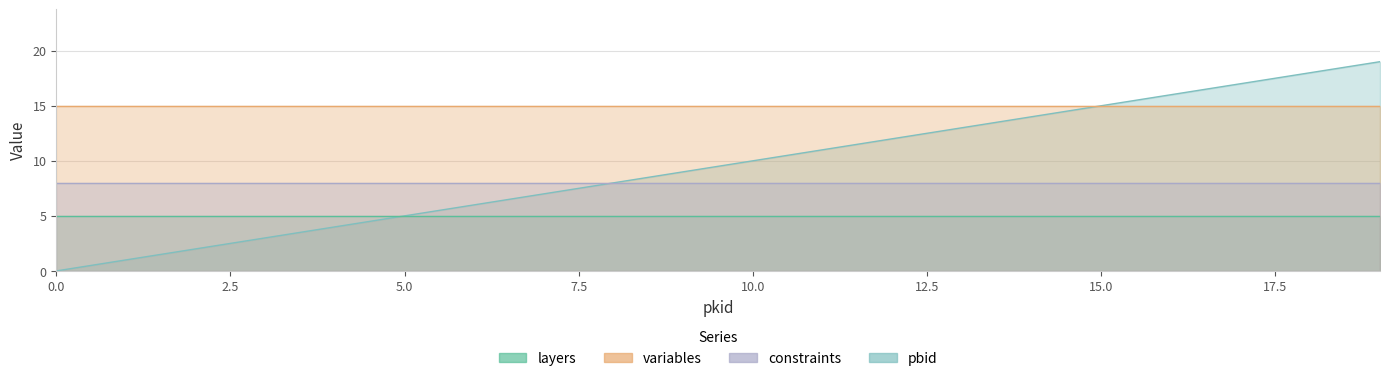

True or false: constraints and layers intersect in this chart.

False